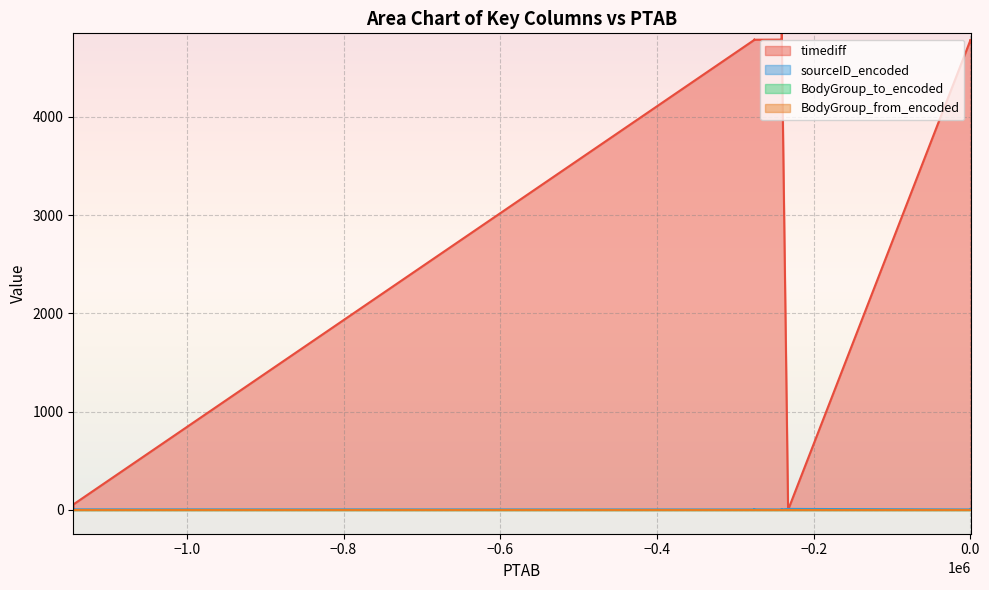

True or false: BodyGroup_to_encoded and BodyGroup_from_encoded intersect in this chart.

False